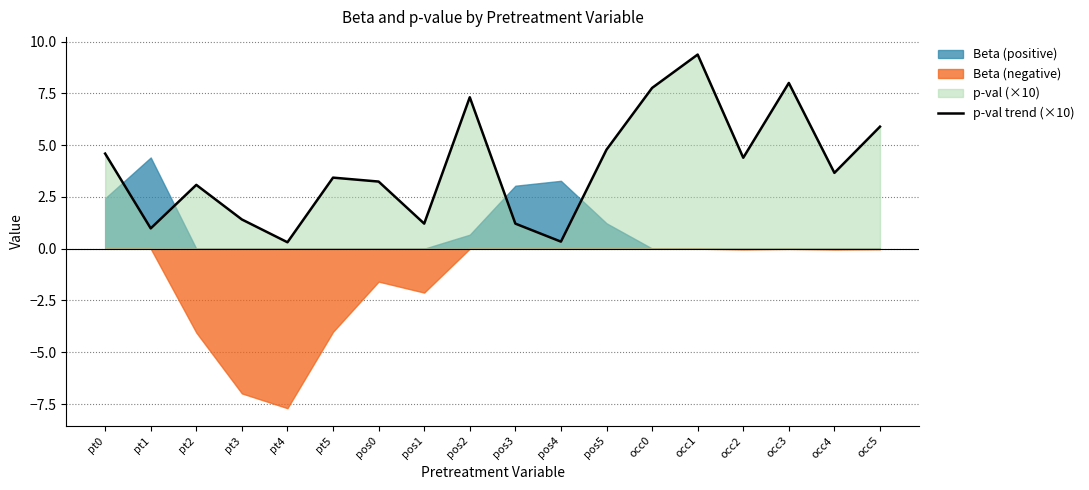

How many data points are less than 3?

6